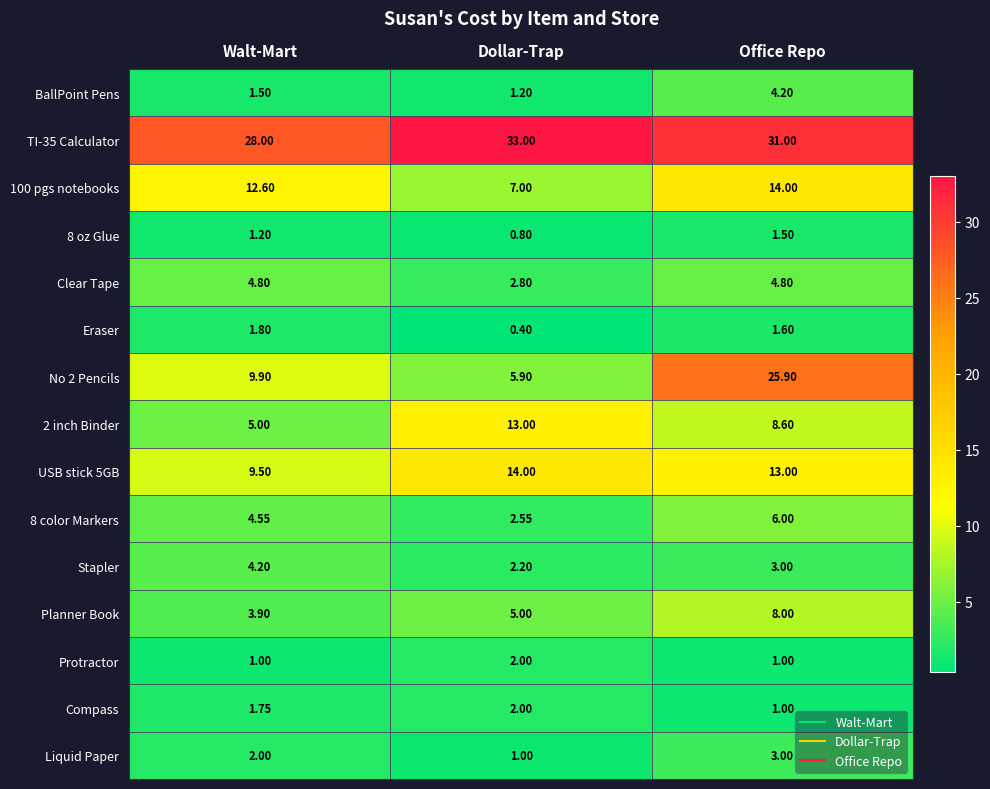

Which label corresponds to the smallest value in the chart?

Dollar-Trap